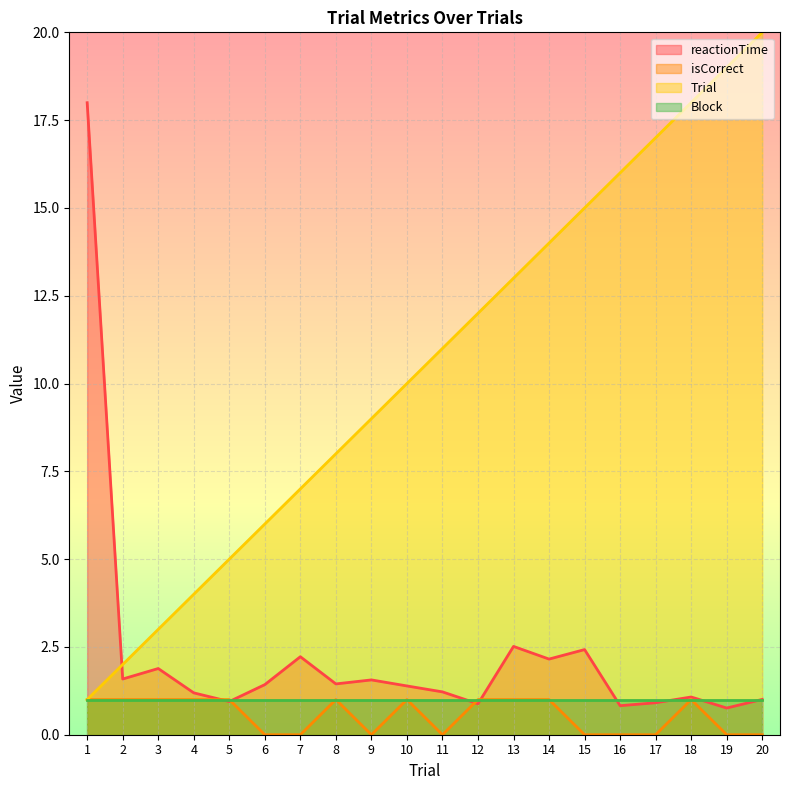

True or false: Trial and isCorrect intersect in this chart.

False